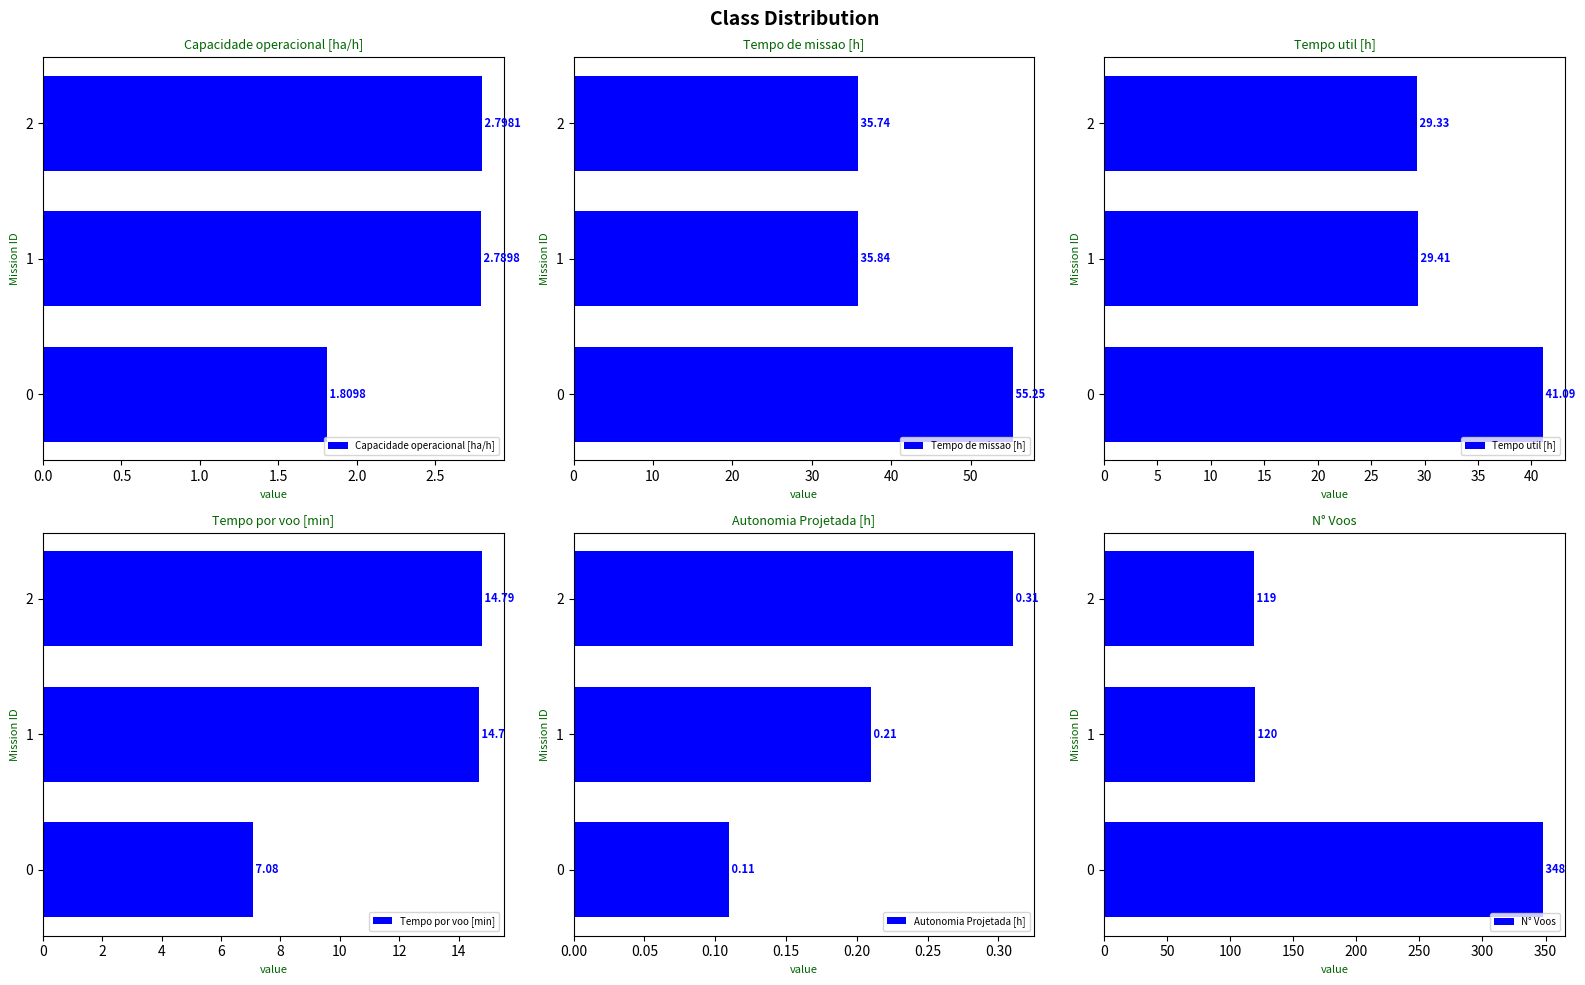

Reading left to right, list all the values displayed in this chart.

Capacidade operacional [ha/h]: 1.8	2.8	2.8
Tempo de missao [h]: 55.2	35.8	35.7
Tempo util [h]: 41.1	29.4	29.3
Tempo por voo [min]: 7.1	14.7	14.8
Autonomia Projetada [h]: 0.1	0.2	0.3
N° Voos: 348.0	120.0	119.0